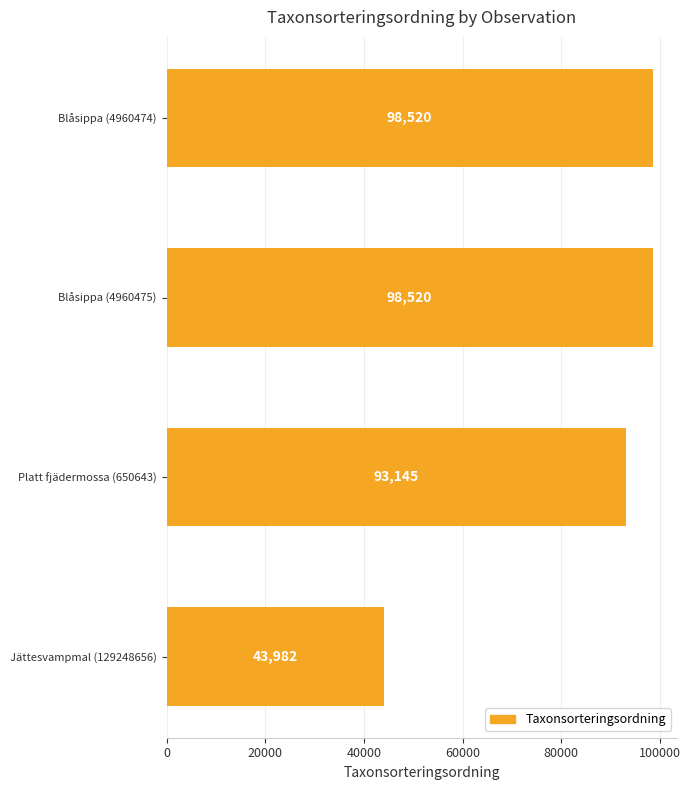

What is the change in value from Blåsippa (4960474) to Platt fjädermossa (650643)?

-5375